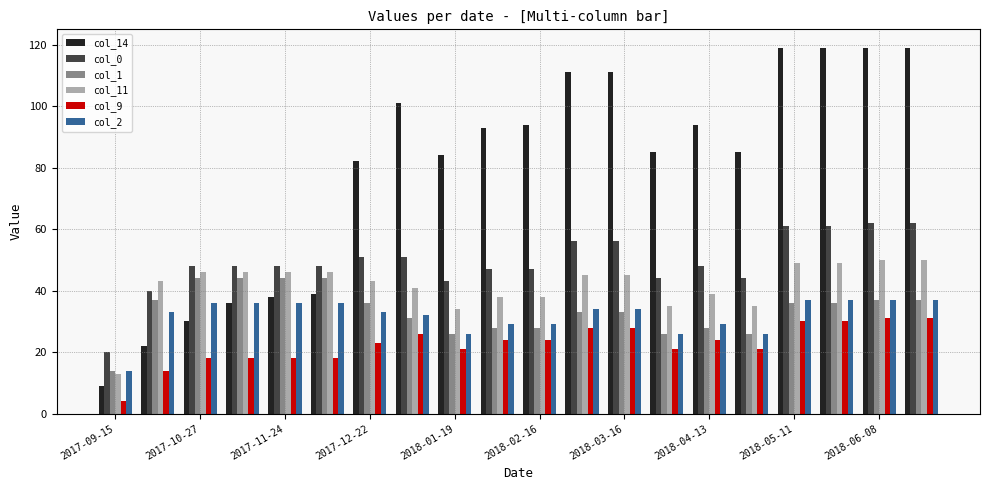

Which series has the largest total across all categories?

col_14